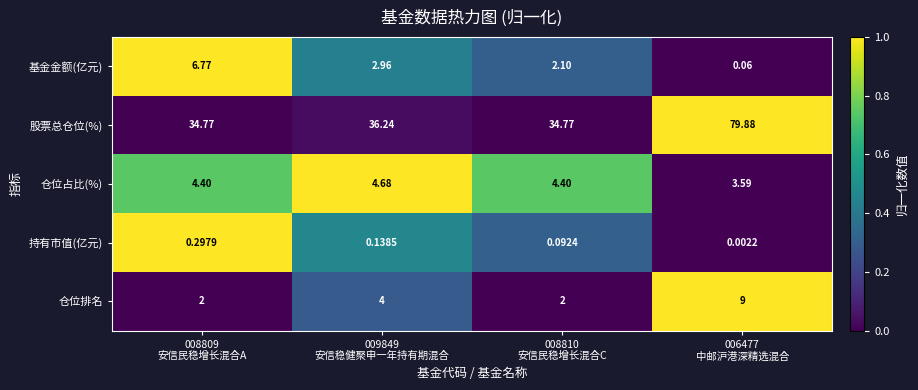

How many categories are shown in the chart?

4